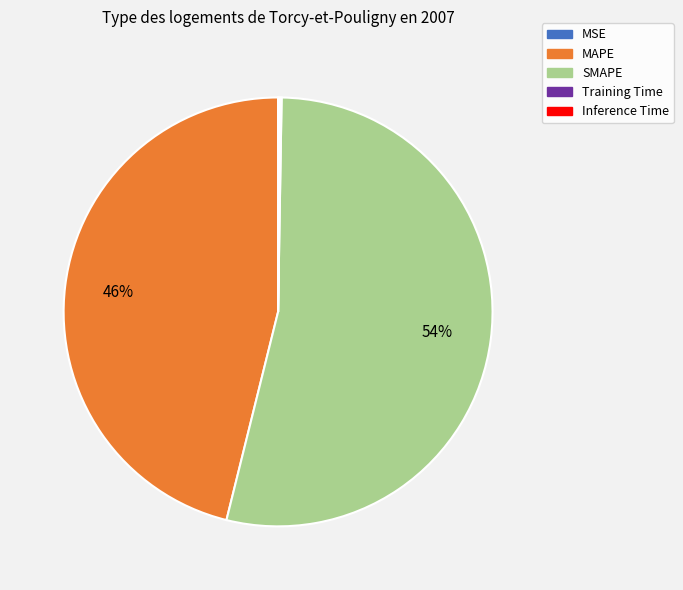

To the nearest percent, what is the difference between the largest and smallest slice percentages?

54%